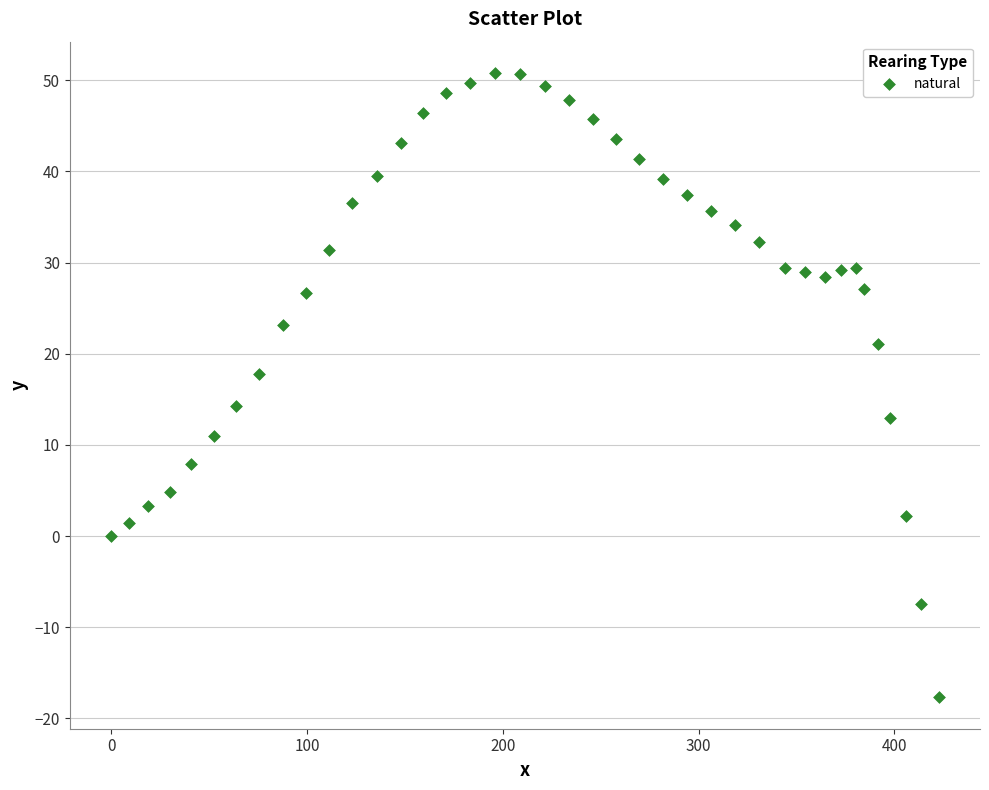

What is the range of X values (max minus min)?

422.6